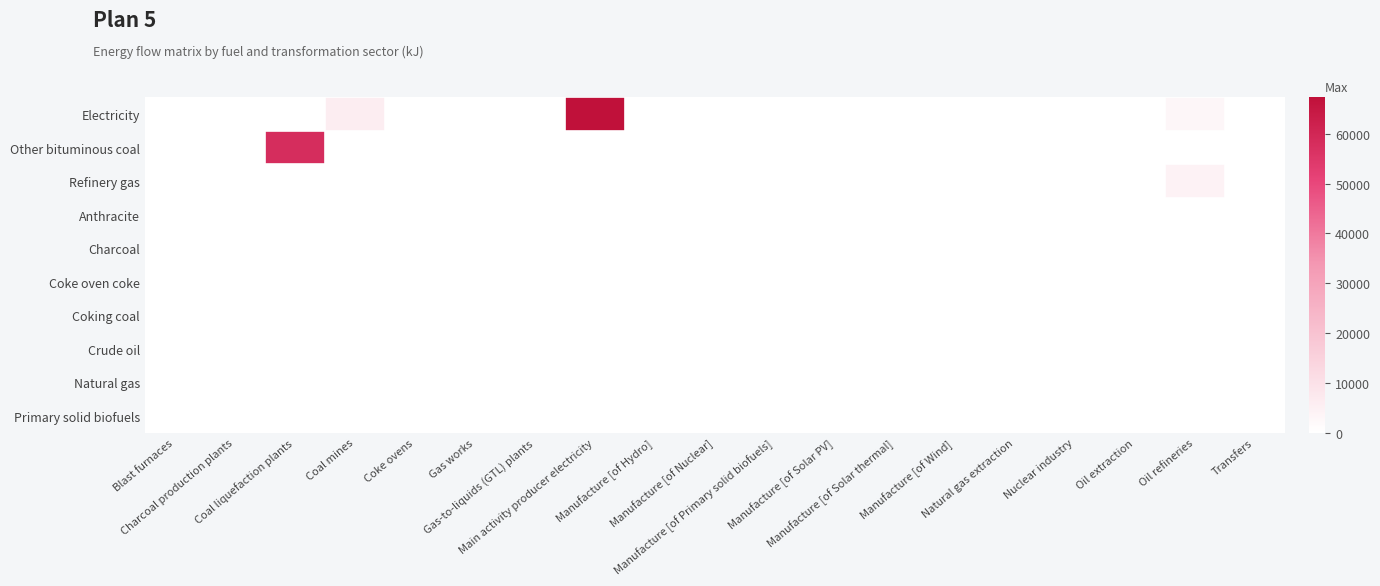

Which has a higher value, Blast furnaces or Oil extraction?

Blast furnaces